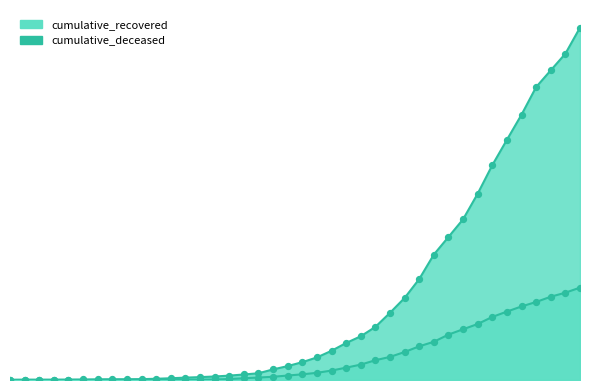

What is the total value across all series at 2020-03-29?

2417